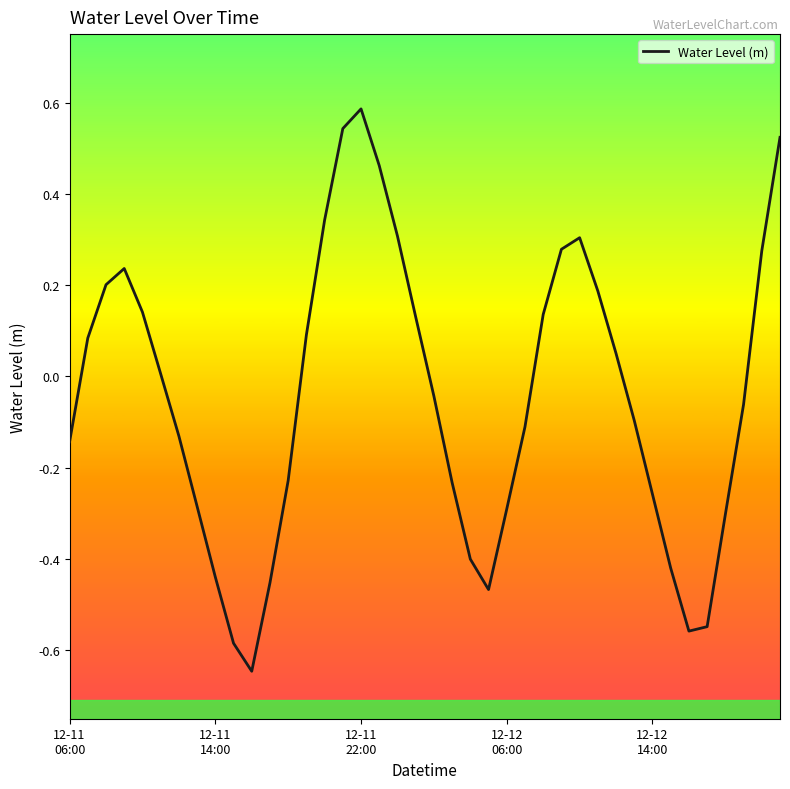

What is the difference between the maximum and minimum values?

1.2